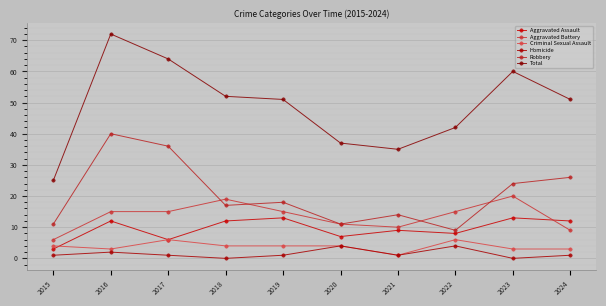

True or false: Aggravated Assault and Aggravated Battery intersect in this chart.

True